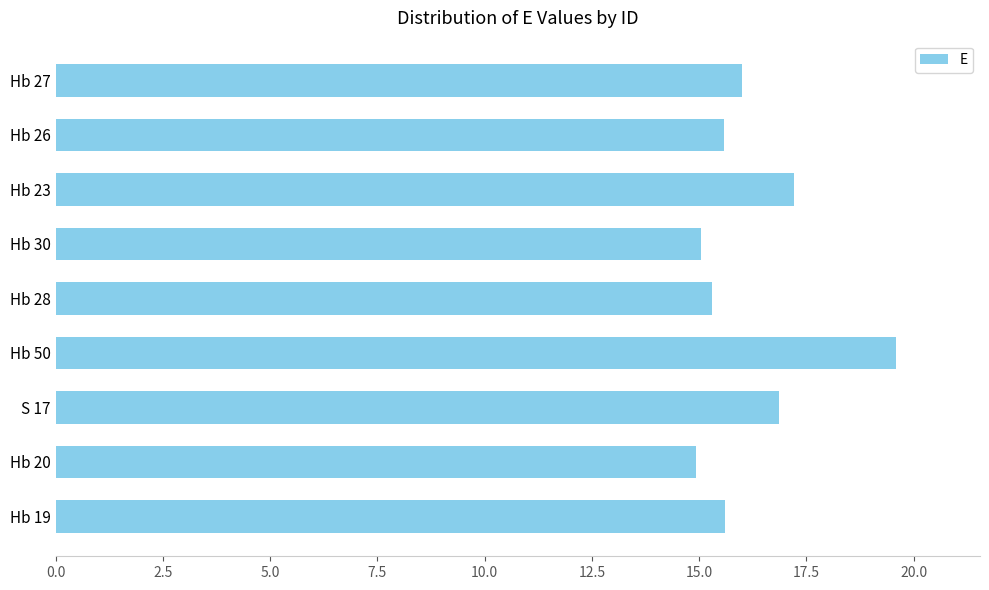

What is the minimum value shown in the chart?

14.9